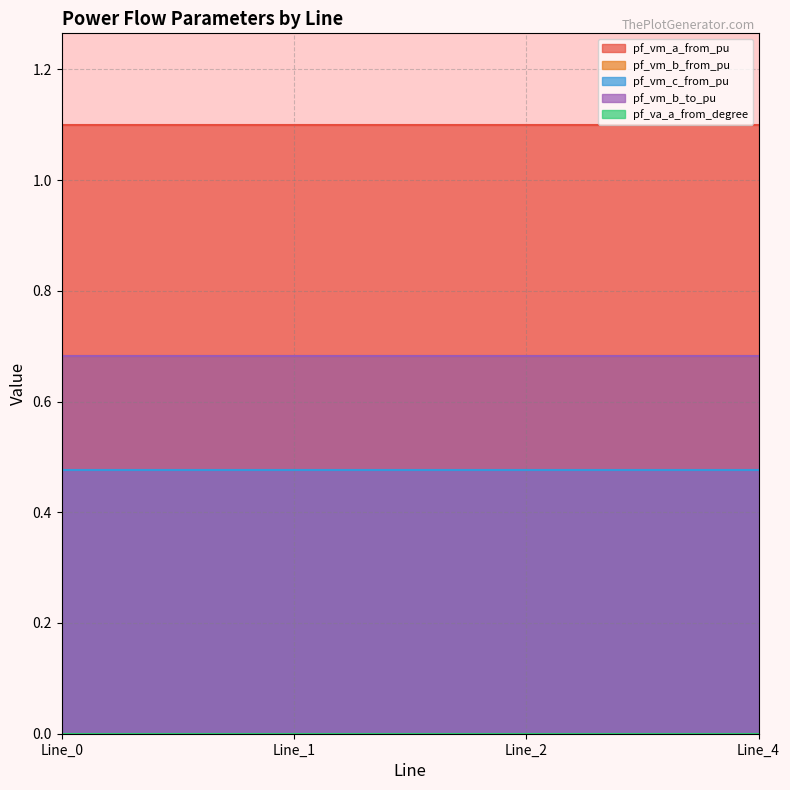

What is the value of the pf_vm_a_from_pu point at the 1st from the left?

1.1